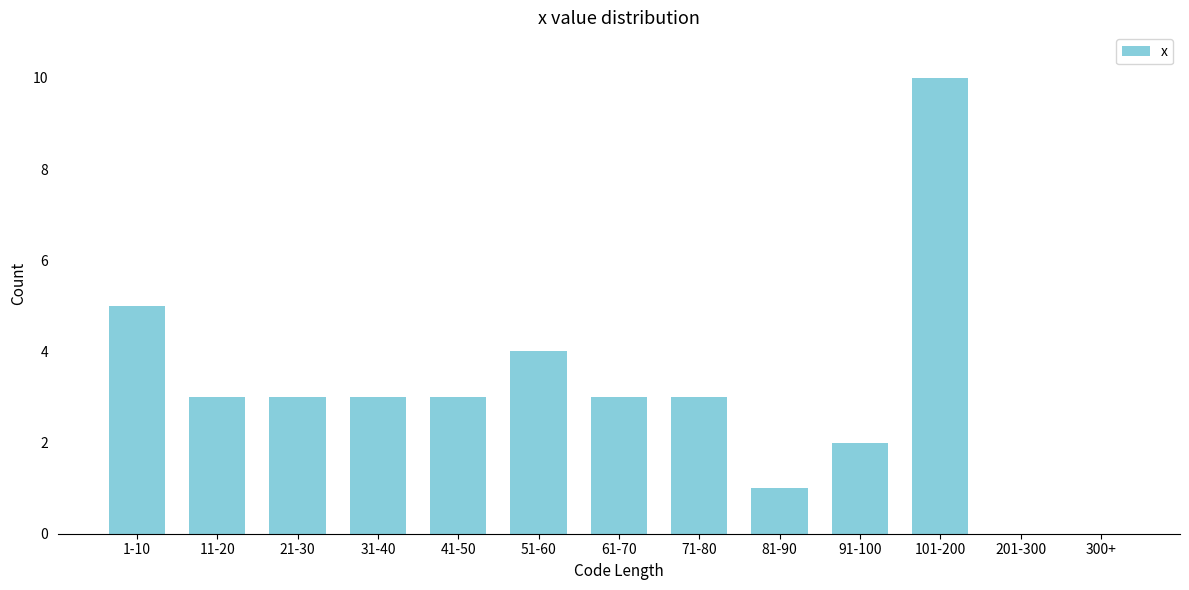

Reading left to right, extract all data points from this chart.

1-10=5	11-20=3	21-30=3	31-40=3	41-50=3	51-60=4	61-70=3	71-80=3	81-90=1	91-100=2	101-200=10	201-300=0	300+=0